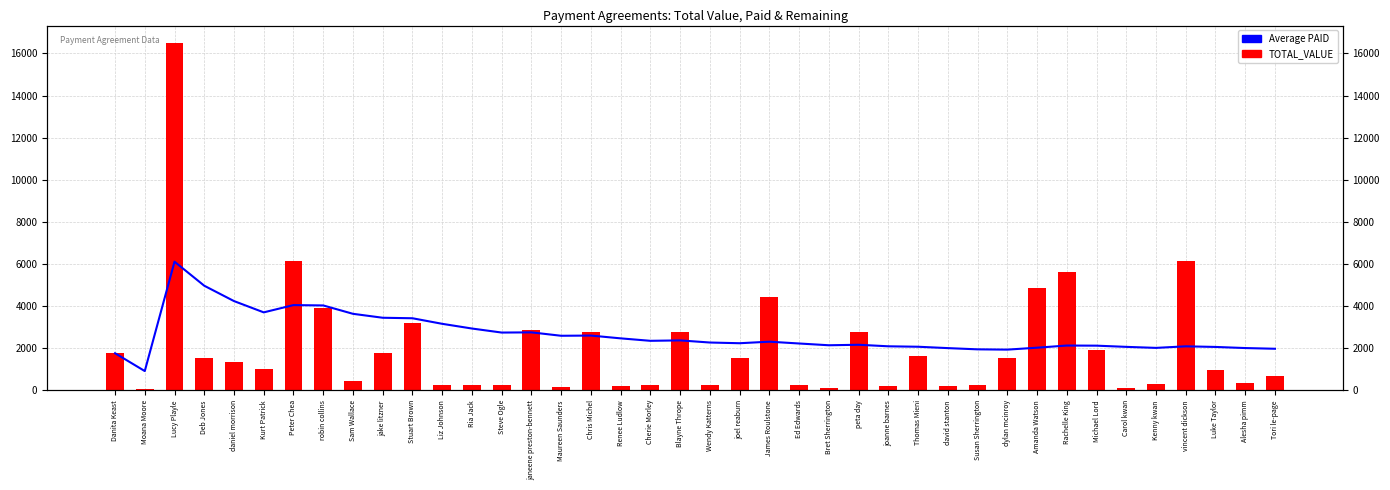

Rank the series at Luke Taylor from highest to lowest value.

Average PAID, TOTAL_VALUE